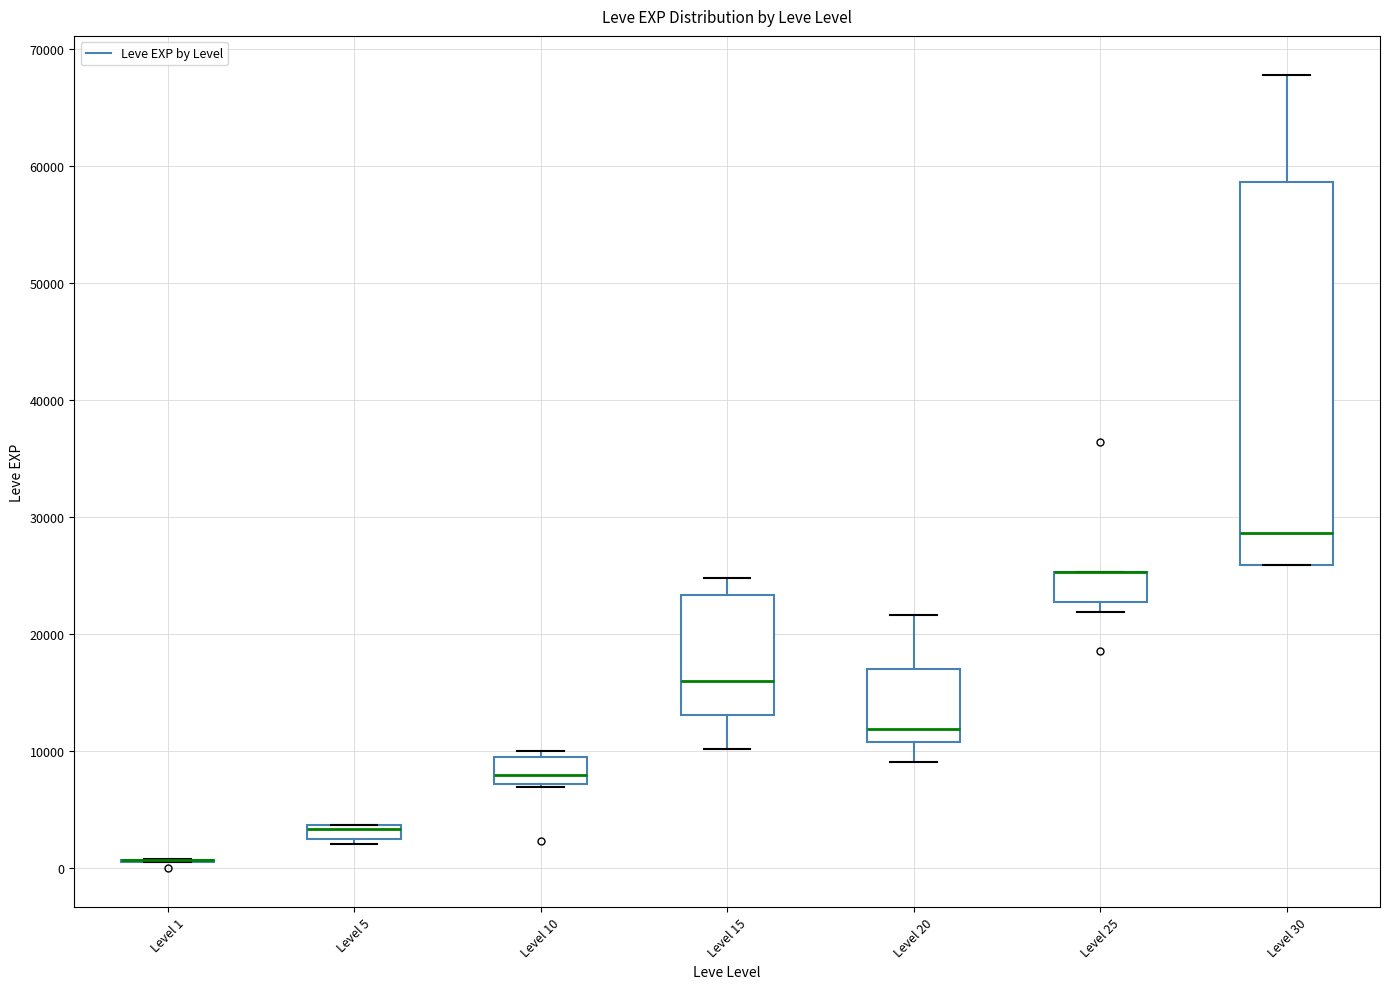

Which box is the tallest, from its lower edge to its upper edge?

Level 30